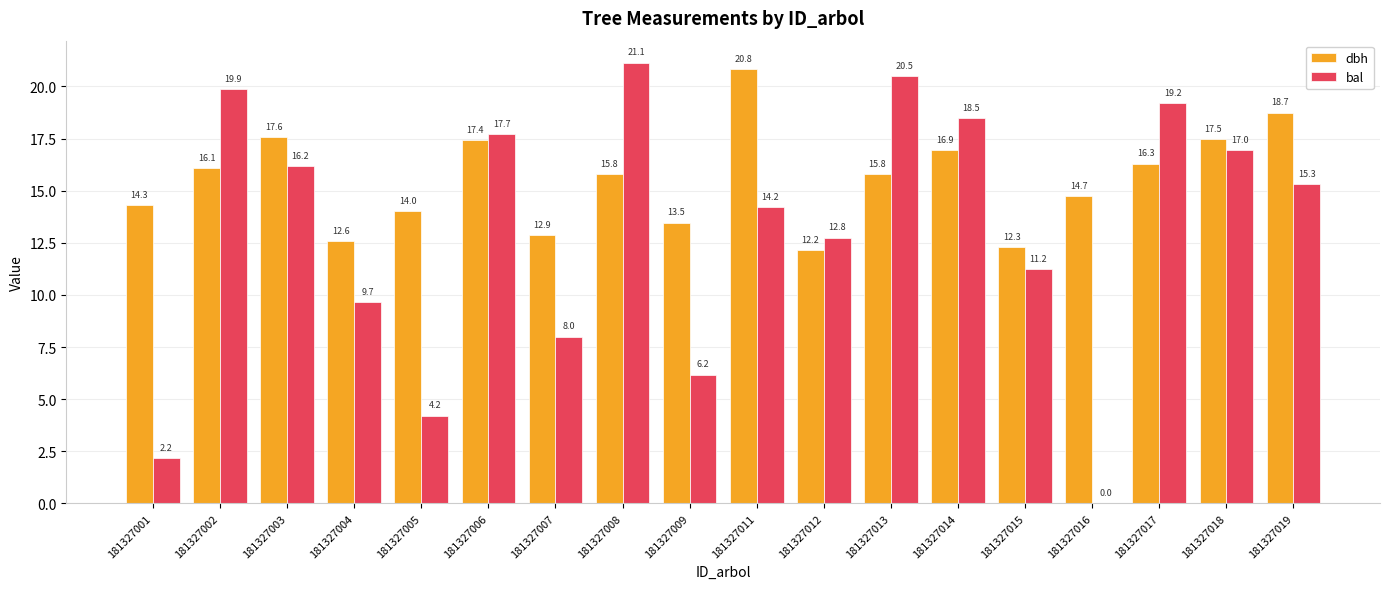

How many categories are shown in the chart?

18